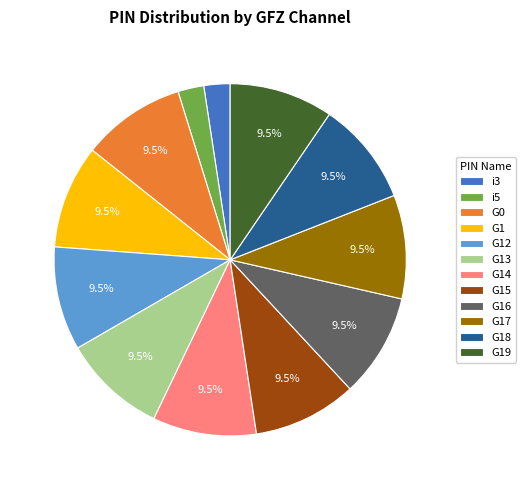

Does G1 represent more than half of the total?

No